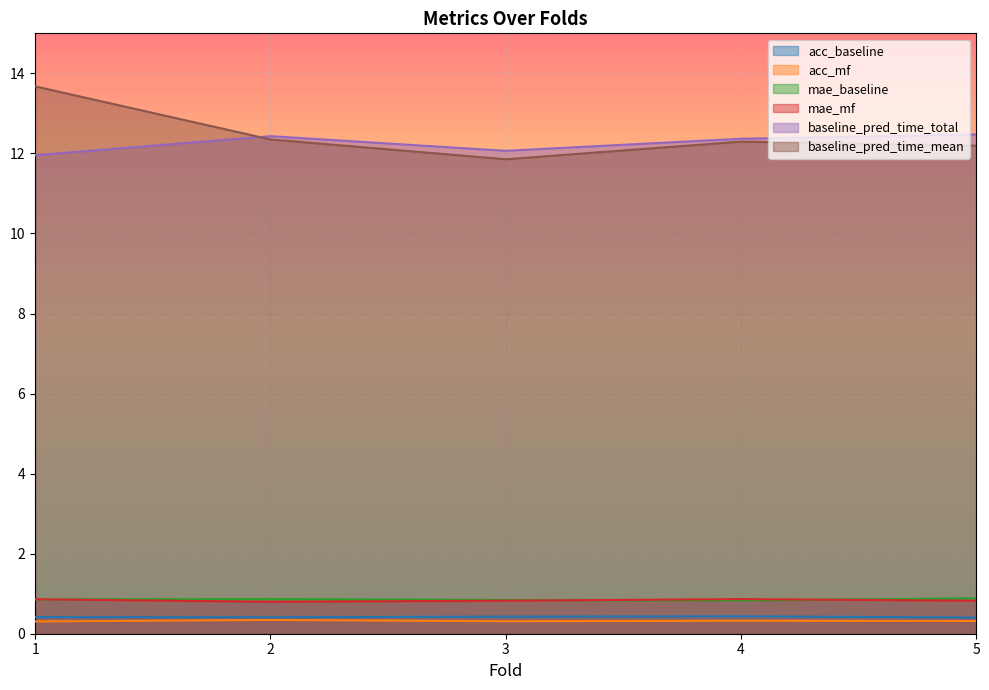

At which label does baseline_pred_time_total reach its peak?

5